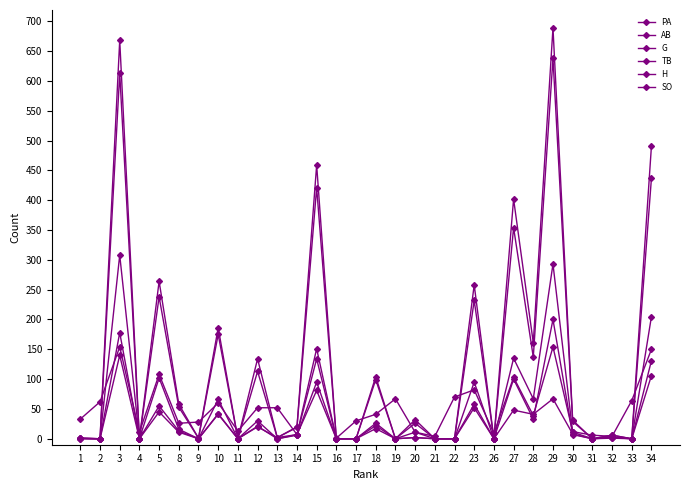

Does the chart have visible grid lines?

No